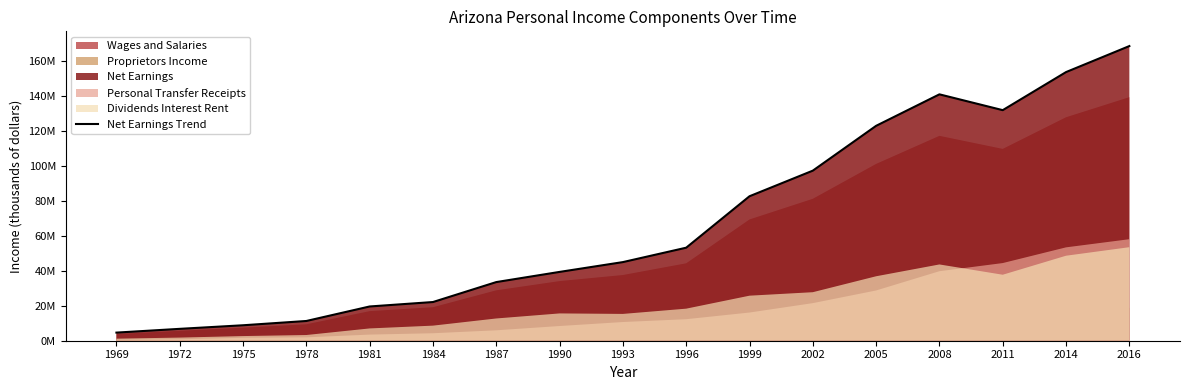

True or false: the data has more than 0 interior local peaks.

True